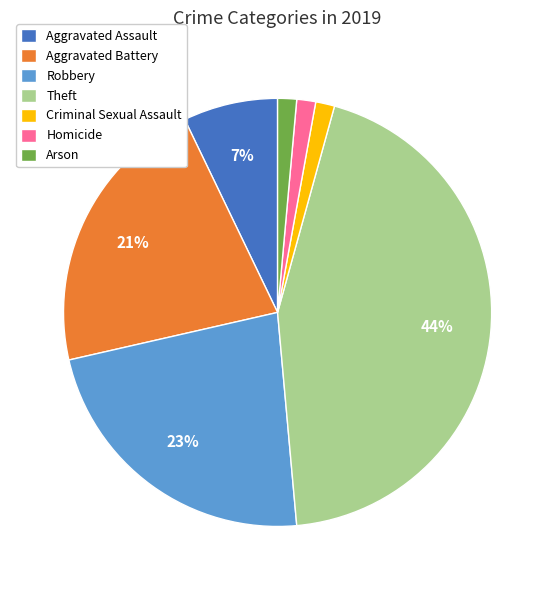

Combined, do Aggravated Battery and Theft account for over 50%?

Yes